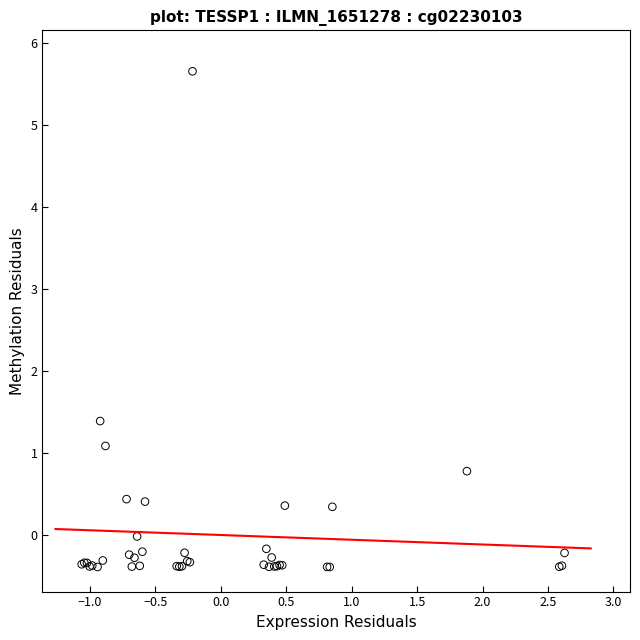

What Y value in the scatter plot is closest to 2?

1.4